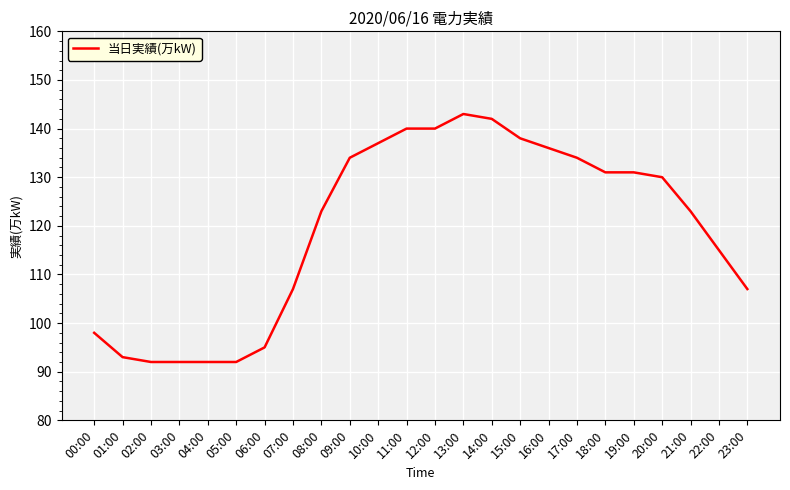

How many lines are shown in the chart?

1